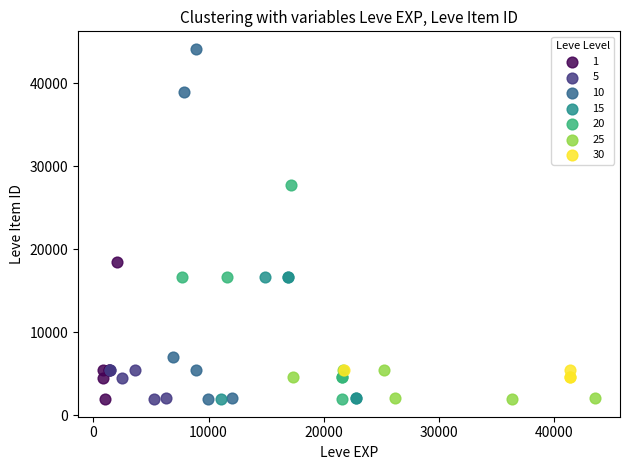

Which series reaches the maximum Y coordinate?

10